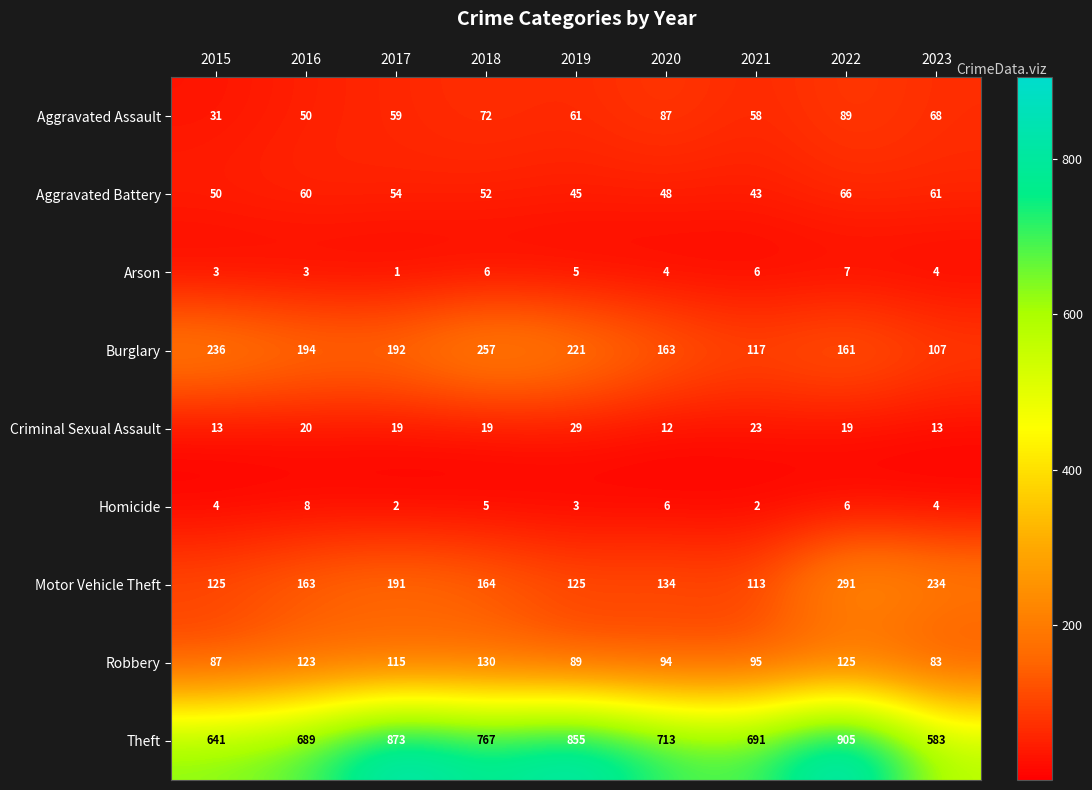

What is the total value across all series at 2018?

1472